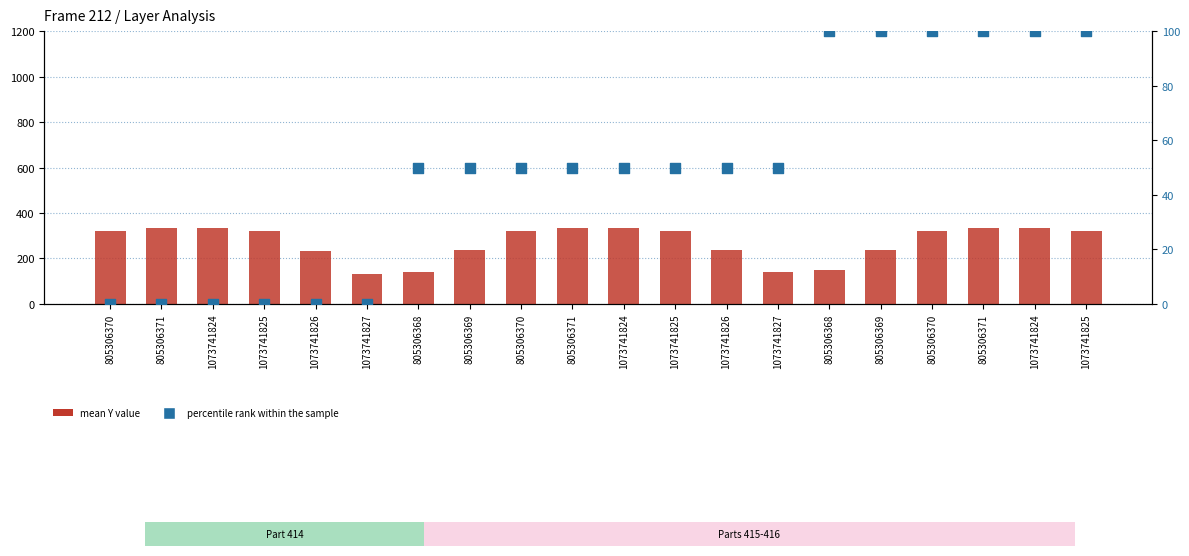

At how many categories does at least one series exceed 236?

14